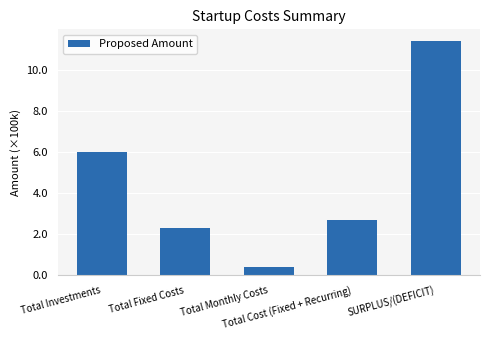

Reading left to right, list all the values displayed in this chart.

Total Investments=600000	Total Fixed Costs=230200	Total Monthly Costs=40100	Total Cost (Fixed + Recurring)=270300	SURPLUS/(DEFICIT)=1140600